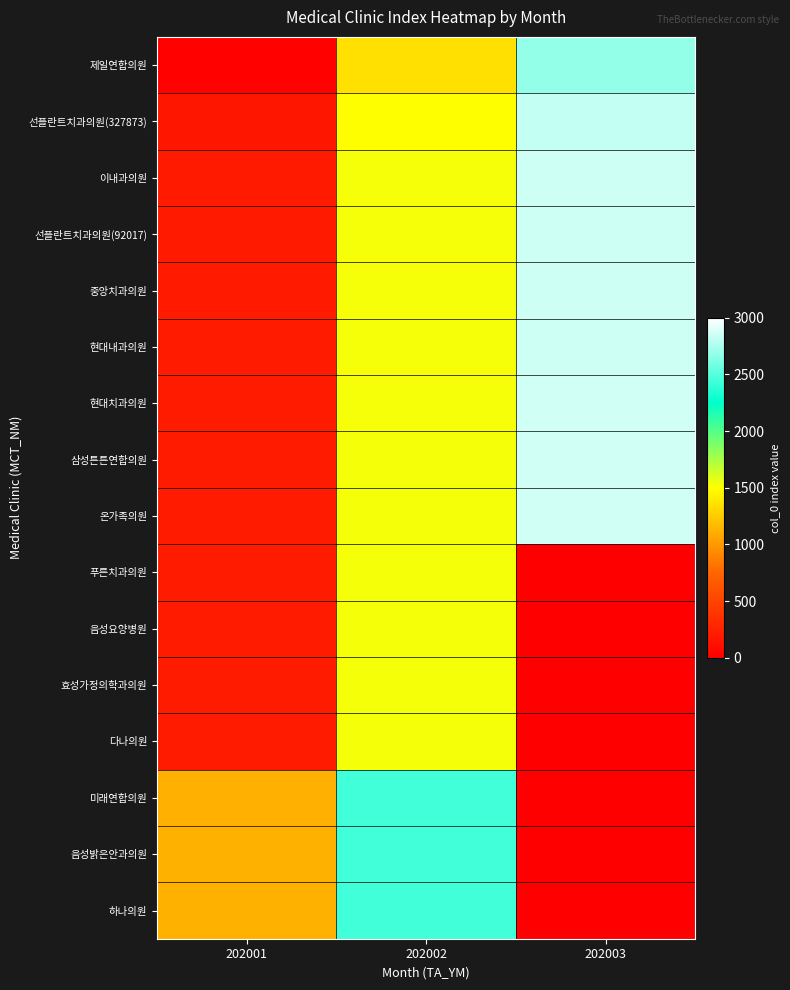

Reading left to right, extract all data points from this chart.

제일연합의원: 202001=21	202002=1350	202003=2678
선플란트치과의원(327873): 202001=167	202002=1495	202003=2821
이내과의원: 202001=197	202002=1525	202003=2850
선플란트치과의원(92017): 202001=198	202002=1526	202003=2851
중앙치과의원: 202001=199	202002=1527	202003=2852
현대내과의원: 202001=200	202002=1528	202003=2853
현대치과의원: 202001=201	202002=1529	202003=2854
삼성튼튼연합의원: 202001=202	202002=1530	202003=2855
온가족의원: 202001=203	202002=1531	202003=2855
푸른치과의원: 202001=204	202002=1532	202003=0
음성요양병원: 202001=205	202002=1533	202003=0
효성가정의학과의원: 202001=206	202002=1534	202003=0
다나의원: 202001=207	202002=1535	202003=0
미래연합의원: 202001=1119	202002=2440	202003=0
음성밝은안과의원: 202001=1120	202002=2441	202003=0
하나의원: 202001=1121	202002=2442	202003=0